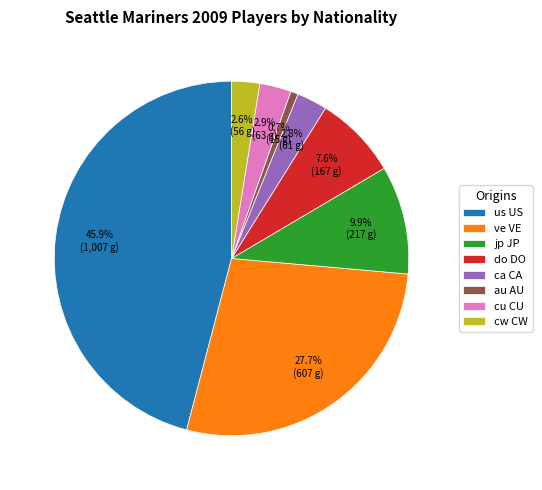

Is cw CW the majority of the pie?

No